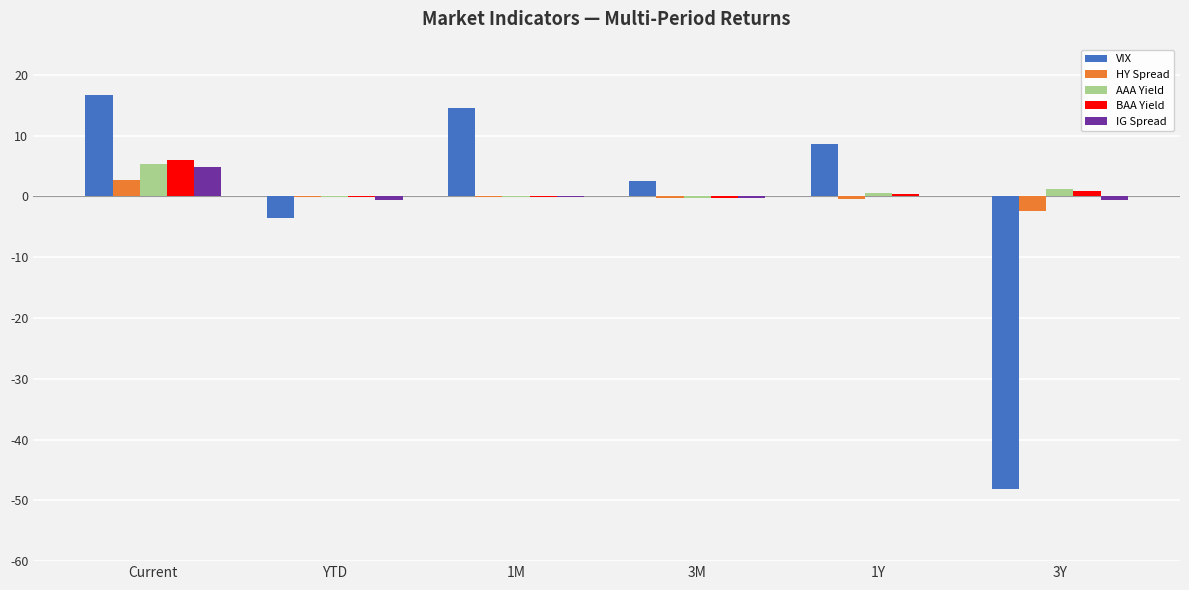

The VIX series shows 4.0 at Current. True or false?

False